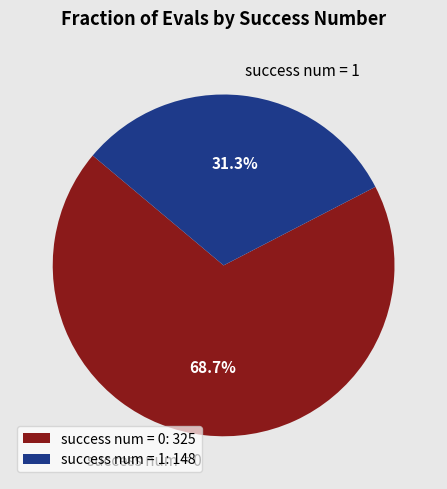

Combined, what portion of the pie is success num = 0 and success num = 1?

100.0%